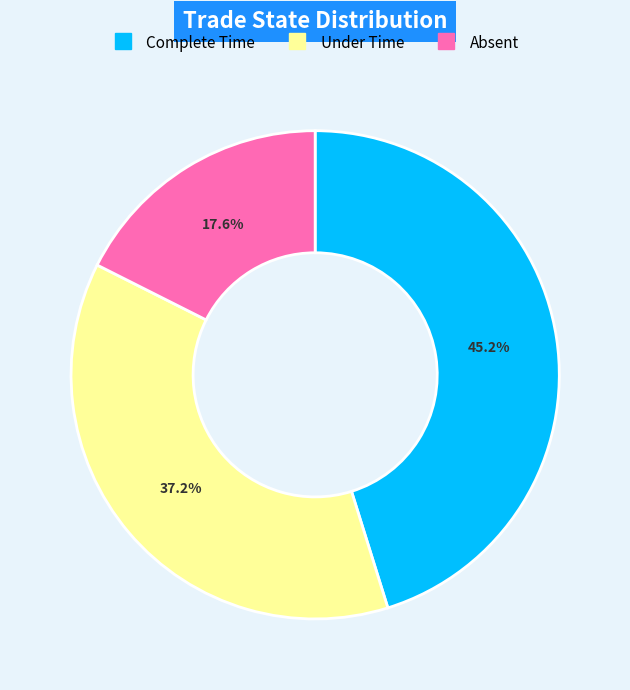

Is there a majority slice in this chart?

No